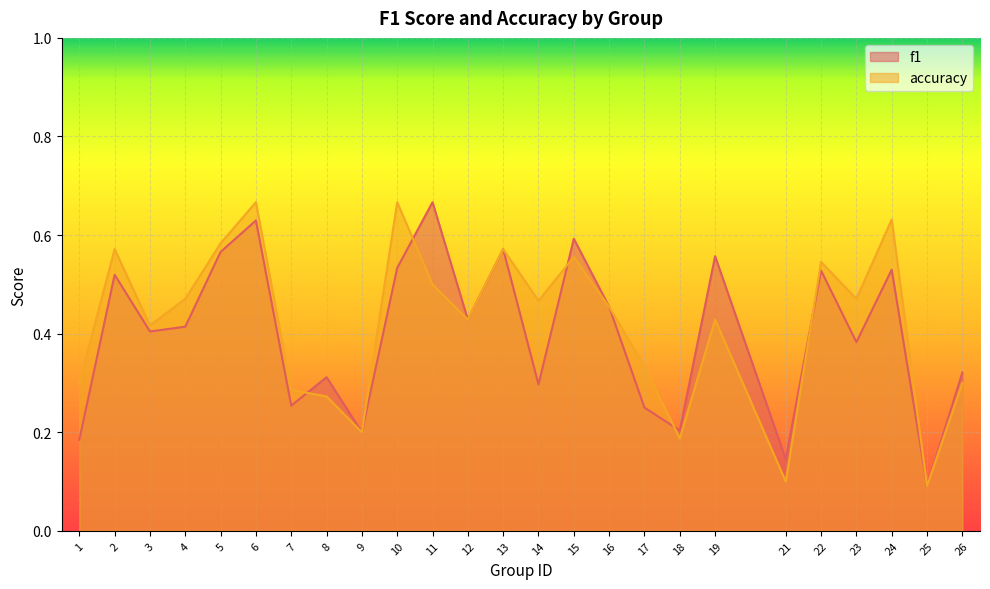

At 24, list the series in order from smallest to largest.

f1, accuracy